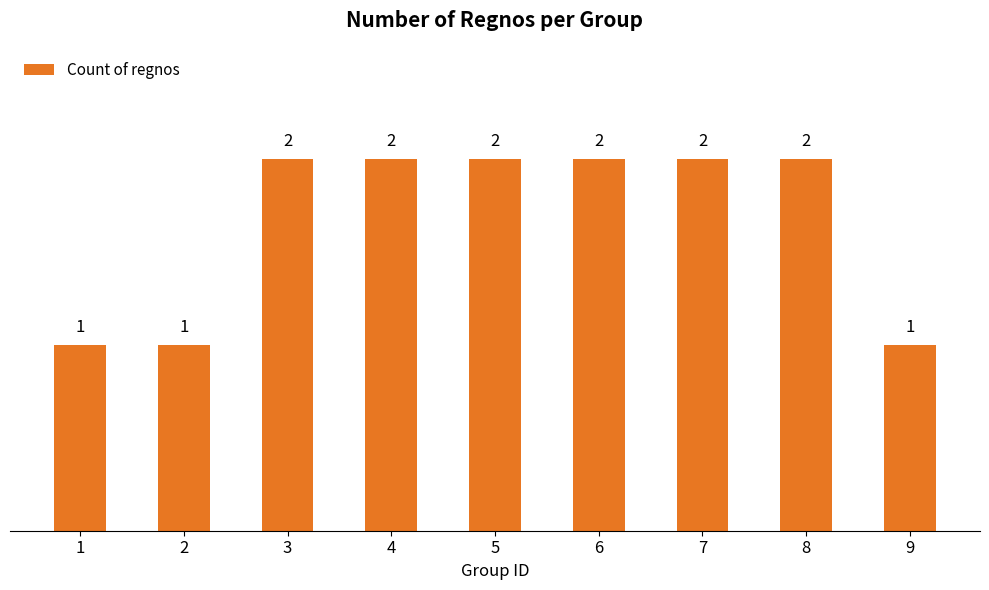

What is the value of the 8th bar from the left?

2